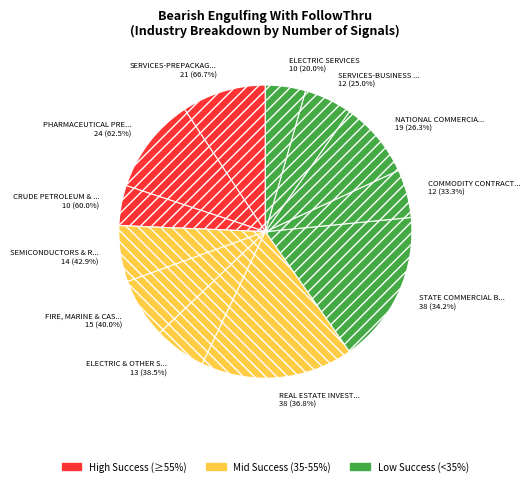

What is the change in value from FIRE, MARINE & CASUALTY INSURANCE to NATIONAL COMMERCIAL BANKS?

+4